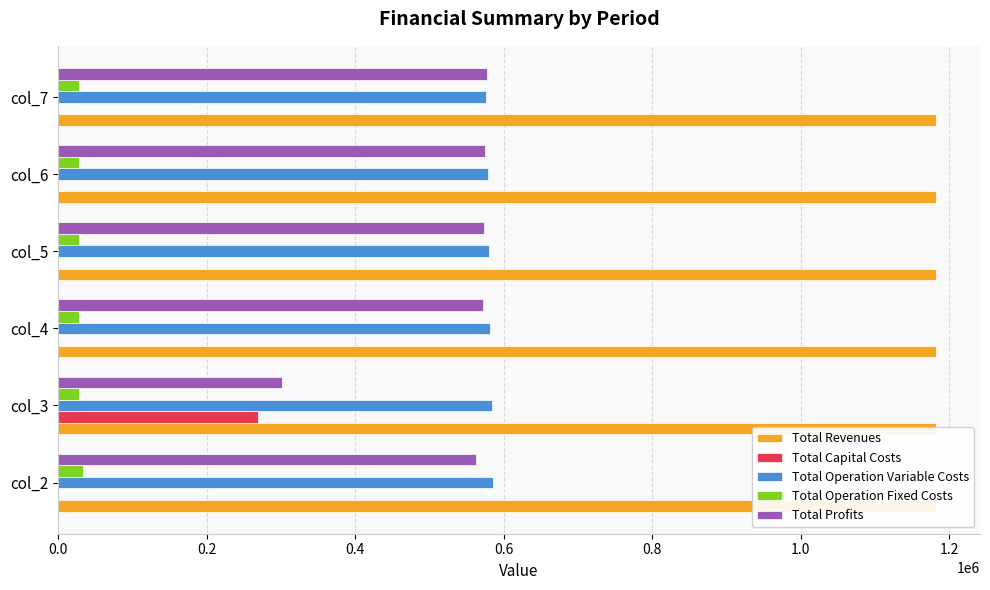

Reading left to right, list all the values displayed in this chart.

Total Revenues: 0.1	0.1	0.1	0.1	0.1	0.1
Total Capital Costs: 0.0	268800.0	0.0	0.0	0.0	0.0
Total Operation Variable Costs: 585811.2	583995.4	582177.1	580356.3	578532.9	576707.0
Total Operation Fixed Costs: 33627.6	28247.2	28247.2	28247.2	28247.2	28247.2
Total Profits: 562691.3	301087.6	571705.9	573526.7	575350.1	577176.0